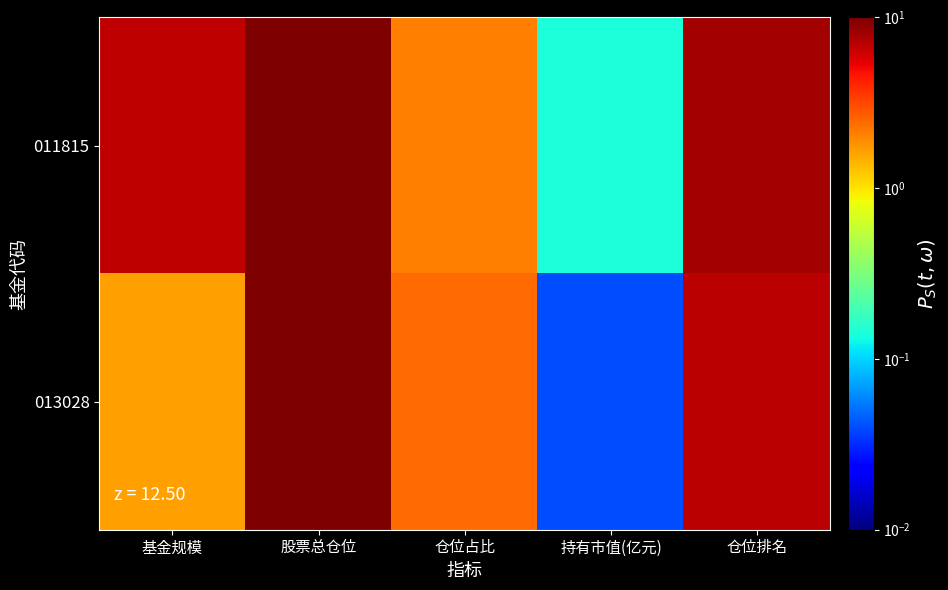

Which series has the largest total across all categories?

011815